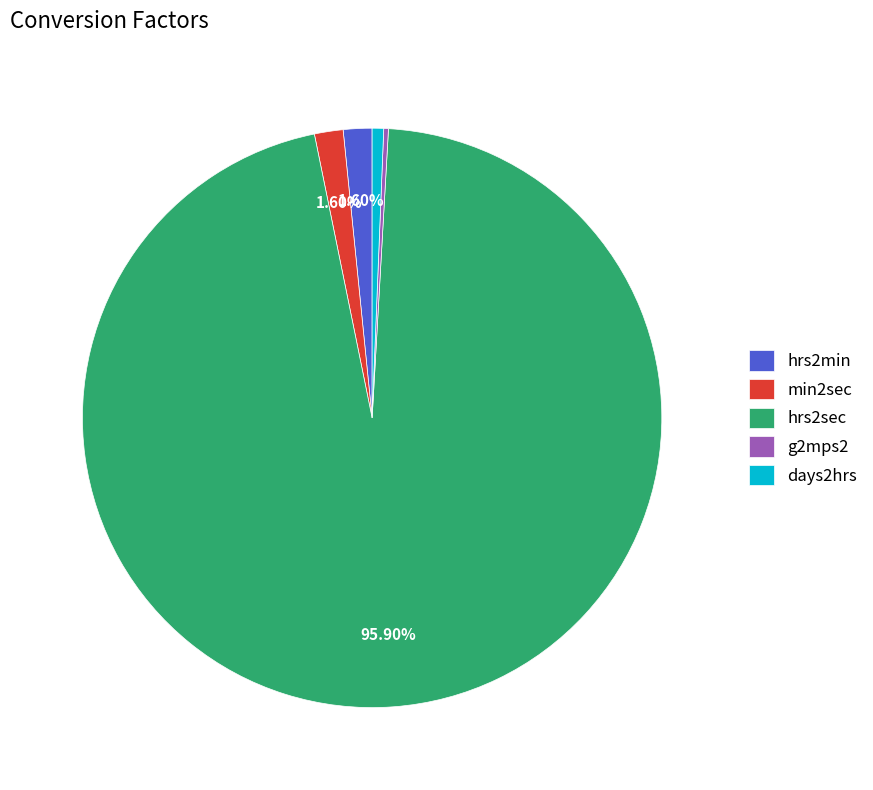

To the nearest percent, what is the average slice percentage?

20%